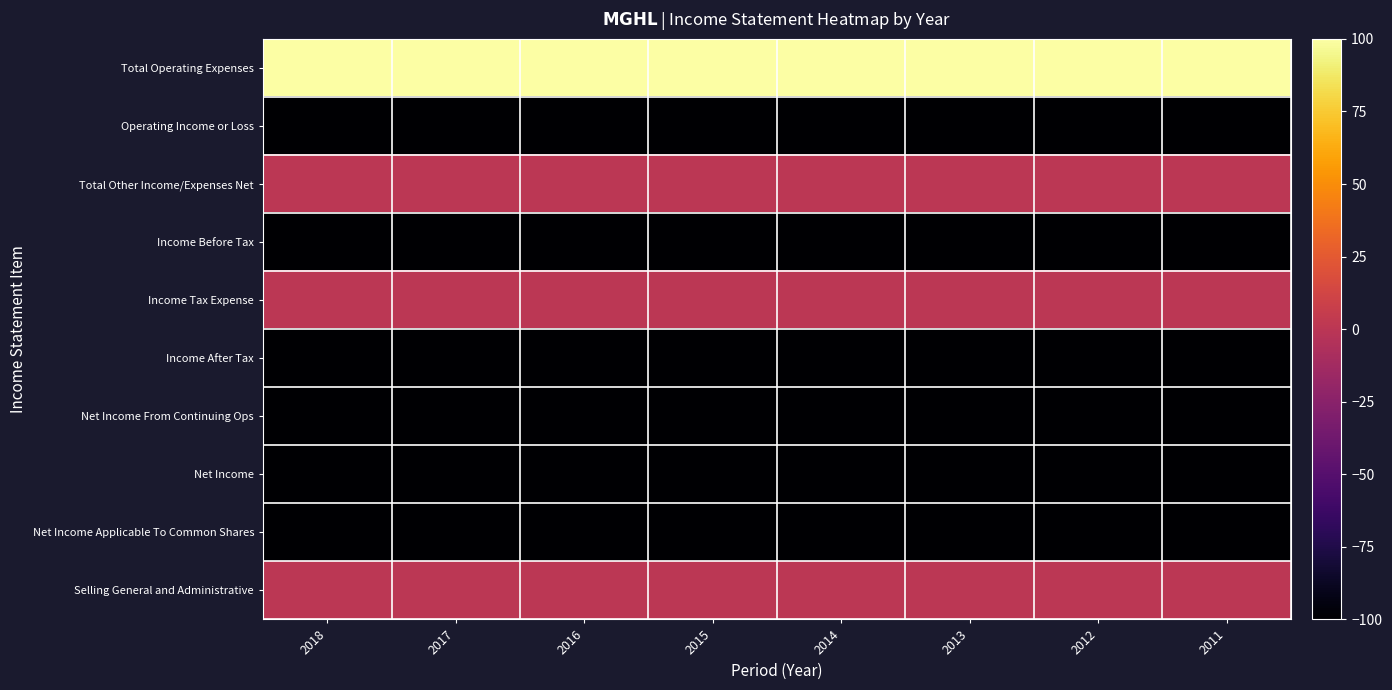

Reading left to right, transcribe all the data shown in this chart.

Total Operating Expenses: 2018=100	2017=100	2016=100	2015=100	2014=100	2013=100	2012=100	2011=100
Operating Income or Loss: 2018=-100	2017=-100	2016=-100	2015=-100	2014=-100	2013=-100	2012=-100	2011=-100
Total Other Income/Expenses Net: 2018=0	2017=0	2016=0	2015=0	2014=0	2013=0	2012=0	2011=0
Income Before Tax: 2018=-100	2017=-100	2016=-100	2015=-100	2014=-100	2013=-100	2012=-100	2011=-100
Income Tax Expense: 2018=0	2017=0	2016=0	2015=0	2014=0	2013=0	2012=0	2011=0
Income After Tax: 2018=-100	2017=-100	2016=-100	2015=-100	2014=-100	2013=-100	2012=-100	2011=-100
Net Income From Continuing Ops: 2018=-100	2017=-100	2016=-100	2015=-100	2014=-100	2013=-100	2012=-100	2011=-100
Net Income: 2018=-100	2017=-100	2016=-100	2015=-100	2014=-100	2013=-100	2012=-100	2011=-100
Net Income Applicable To Common Shares: 2018=-100	2017=-100	2016=-100	2015=-100	2014=-100	2013=-100	2012=-100	2011=-100
Selling General and Administrative: 2018=0	2017=0	2016=0	2015=0	2014=0	2013=0	2012=0	2011=0